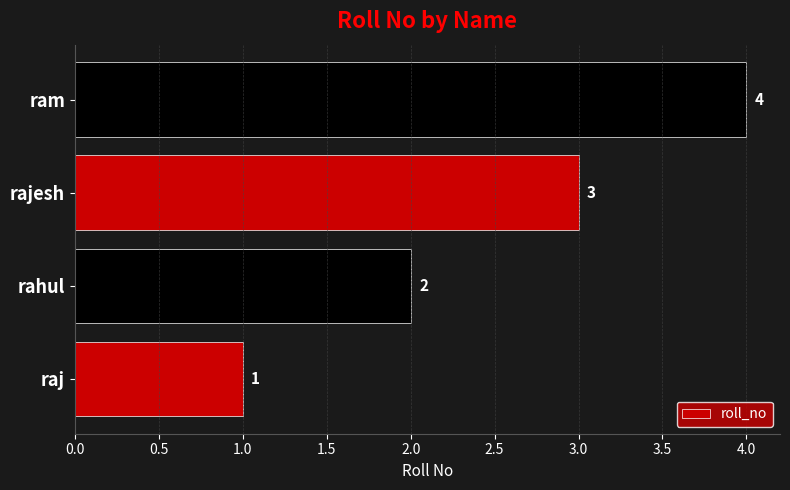

List the labels in order of value, smallest first.

raj, rahul, rajesh, ram